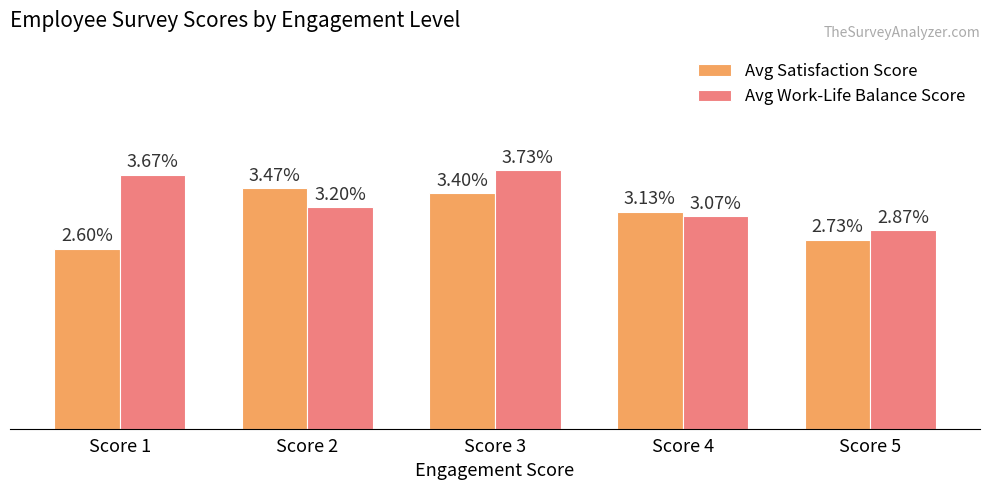

Which series has the largest range (max minus min)?

Avg Satisfaction Score